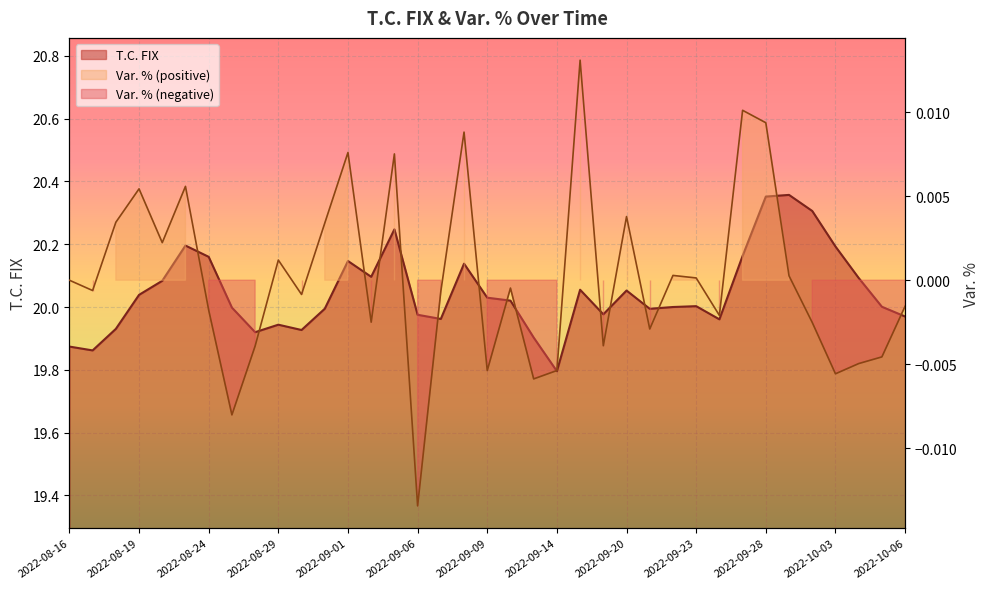

Which label corresponds to the smallest value in the chart?

2022-09-06